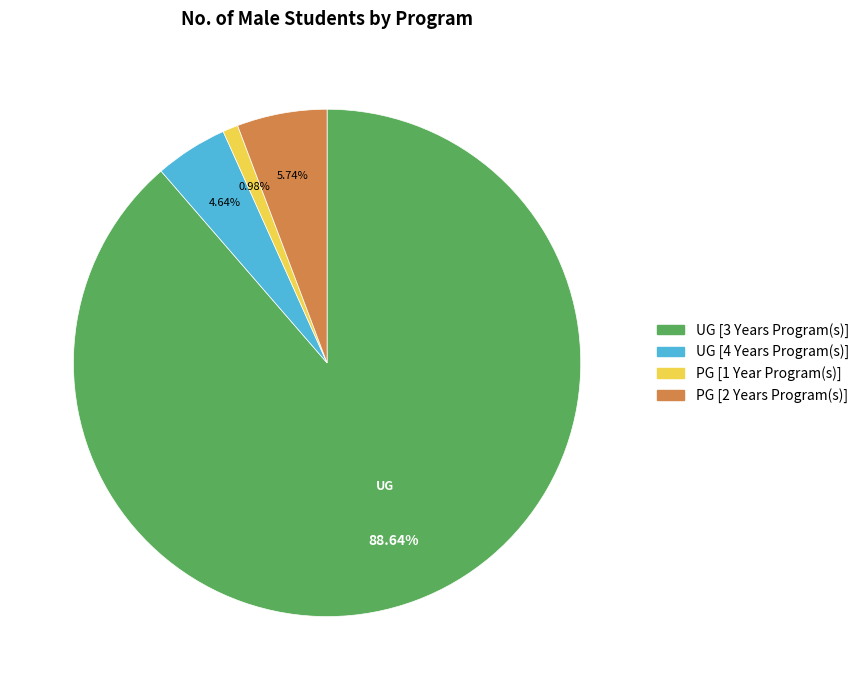

How many slices are in this pie chart?

4